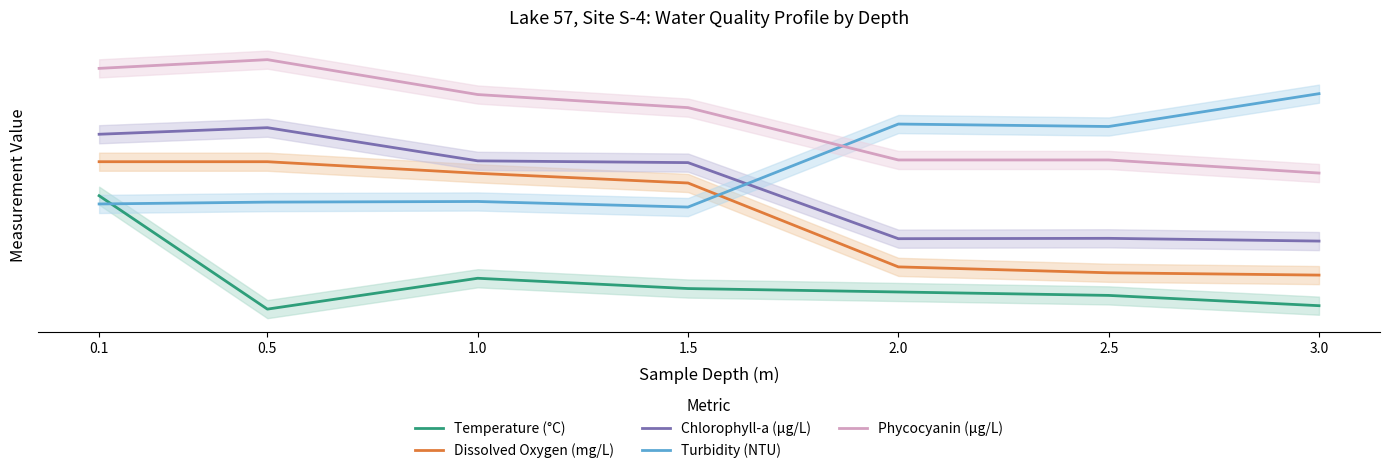

Between which two adjacent categories do Turbidity (NTU) and Temperature (°C) first intersect?

0.1 and 0.5